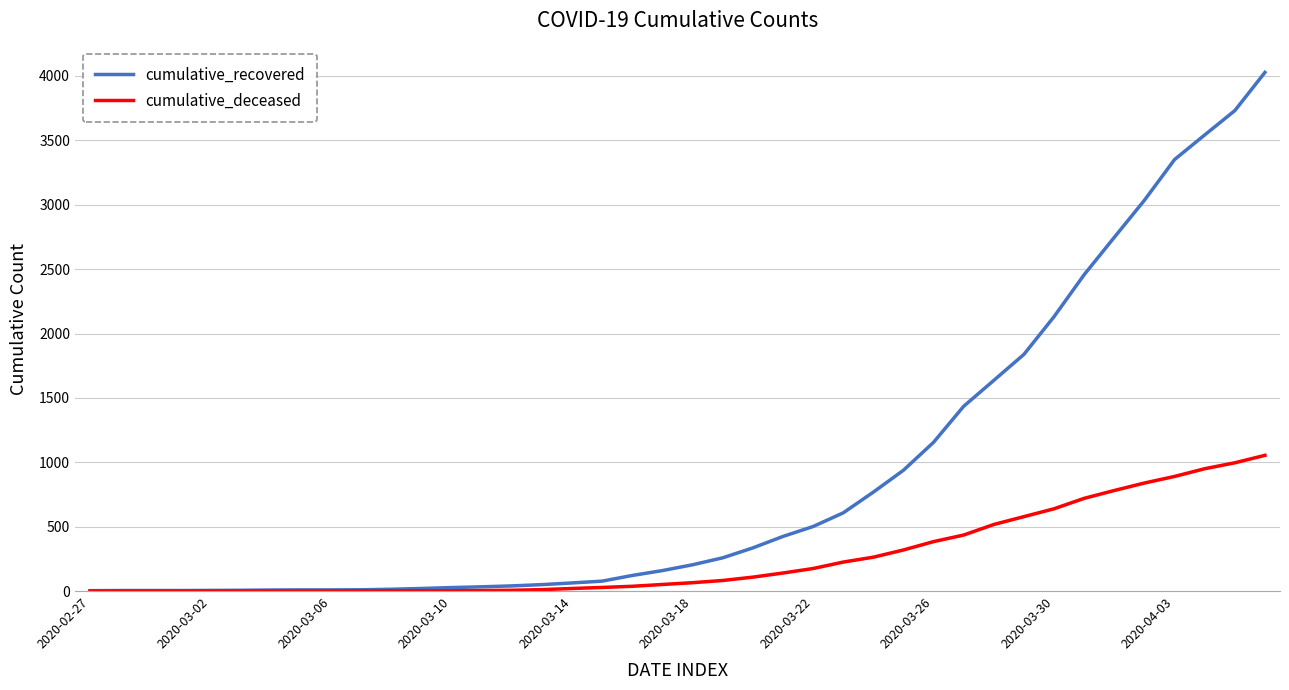

Which series has the largest range (max minus min)?

cumulative_recovered